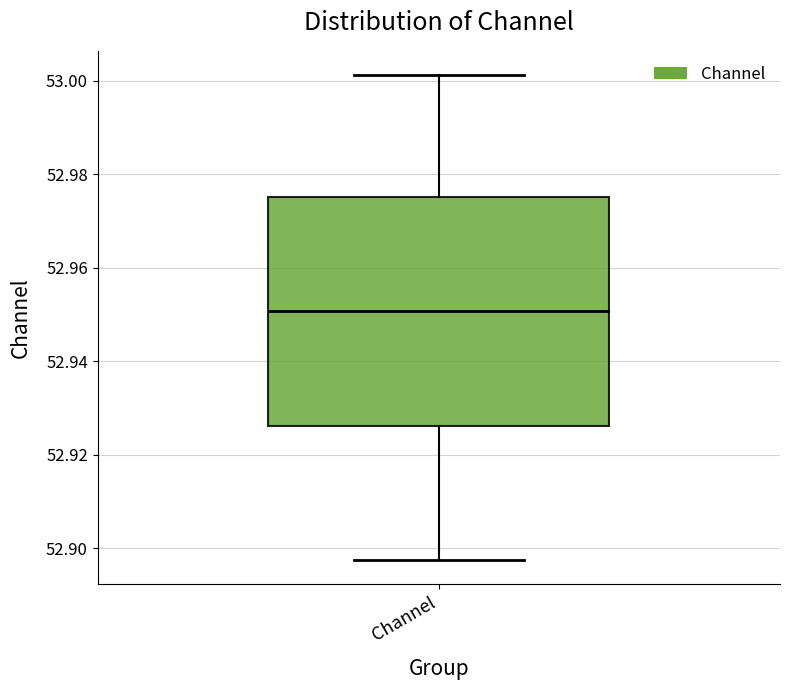

Where does the median line of the box for Channel sit on the y-axis? The values are not printed on the chart, so give them approximately, as read against the axis.

52.950